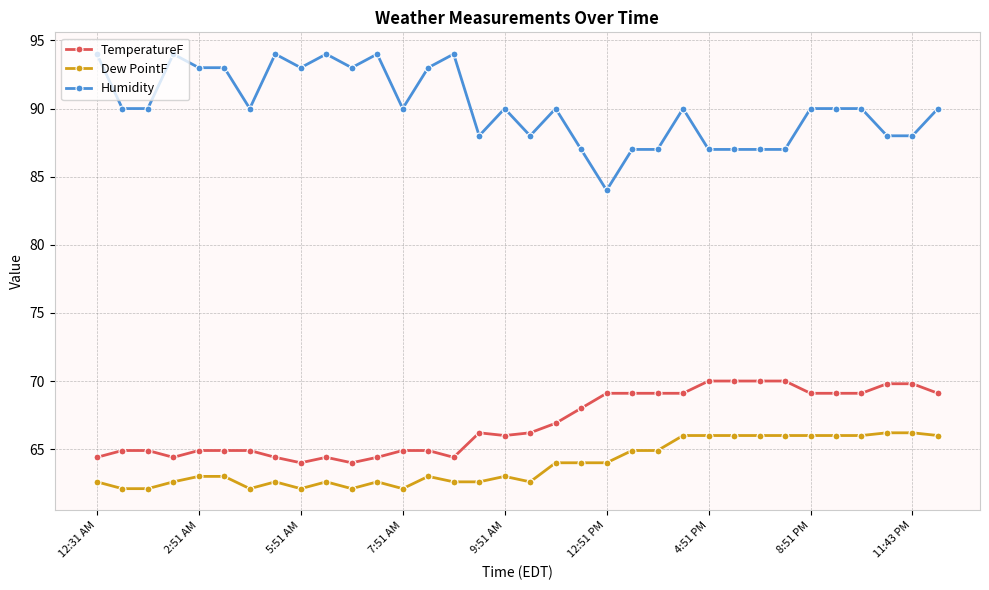

What is the value of the TemperatureF point at the 28th from the left?

70.0